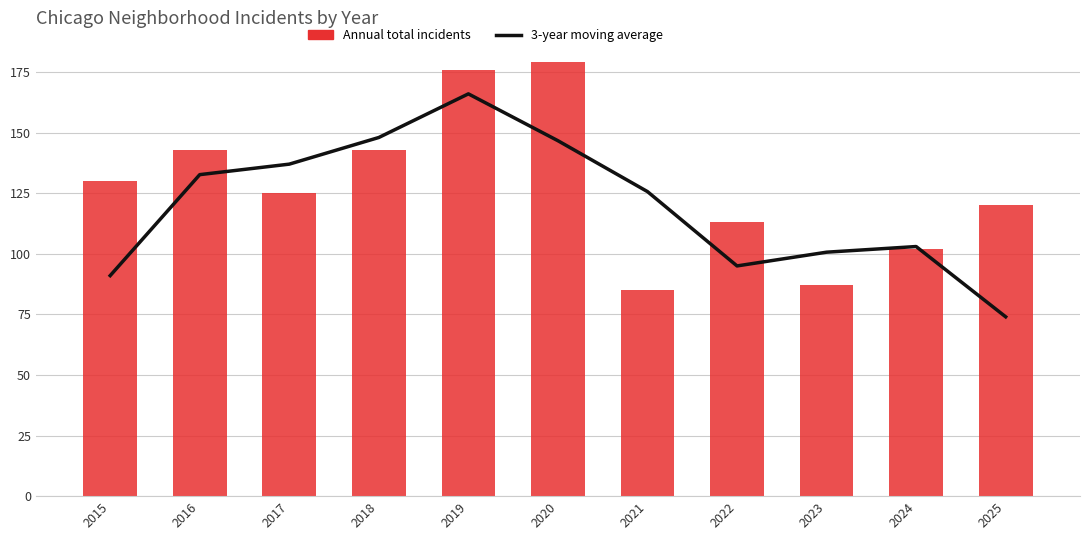

What is the average value of the 3-year moving average series?

120.0